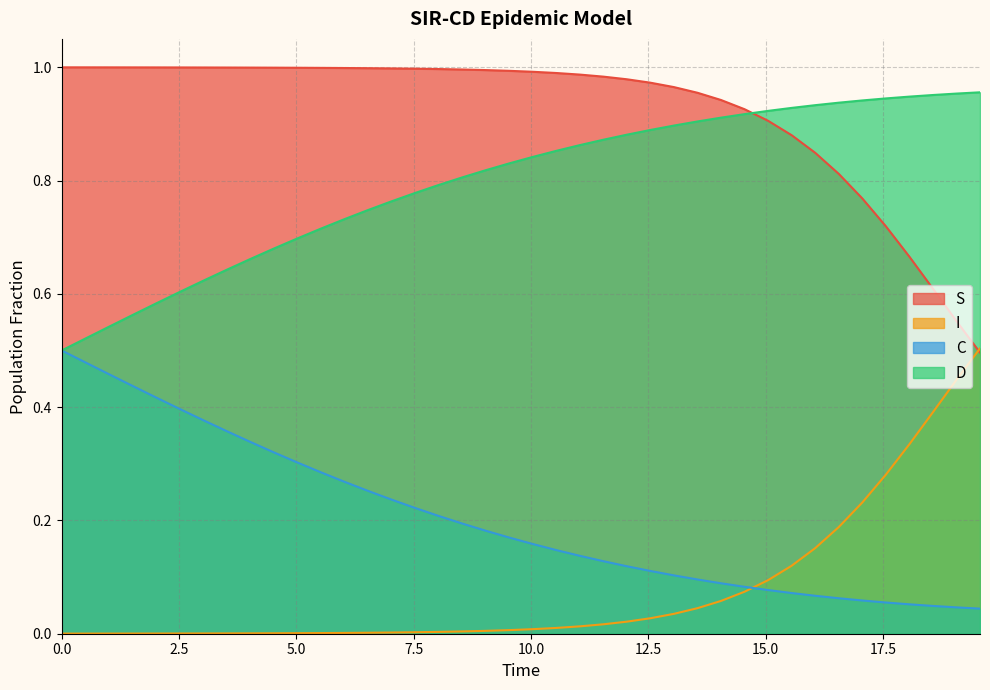

List the series in order of their overall mean, highest first.

S, D, C, I